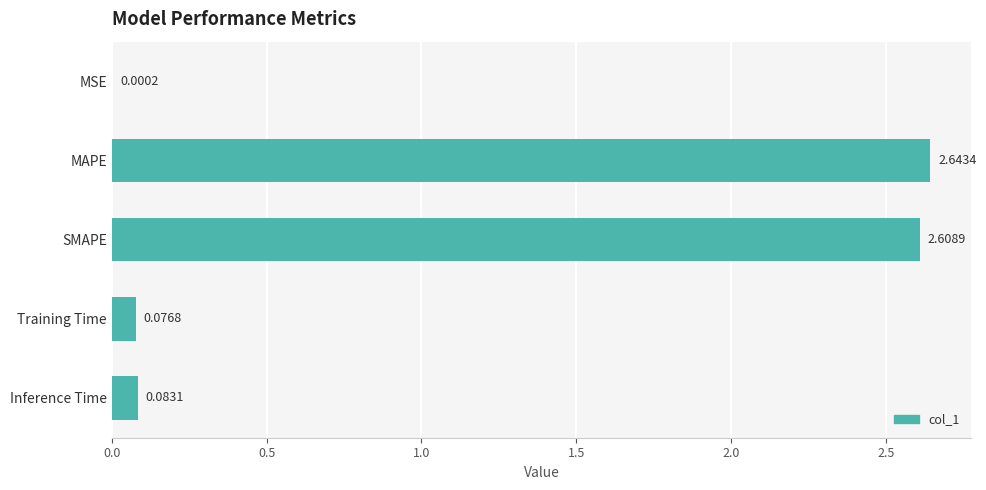

Which has a higher value, SMAPE or Training Time?

SMAPE